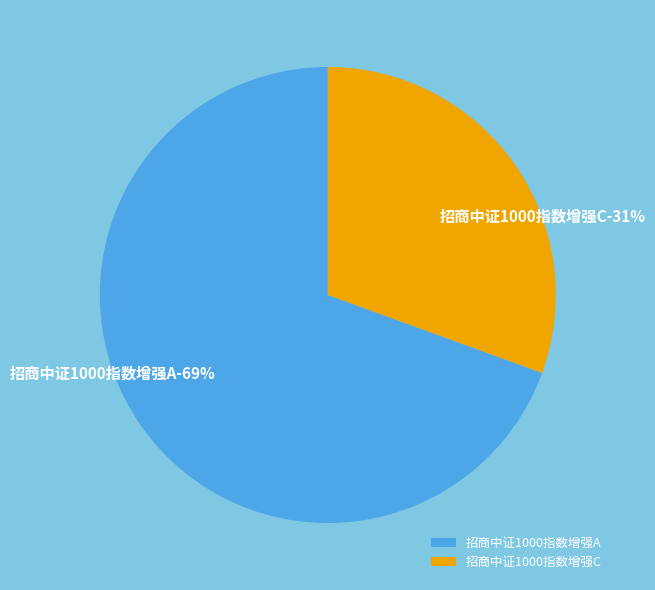

What is the smallest slice in the pie chart?

招商中证1000指数增强C